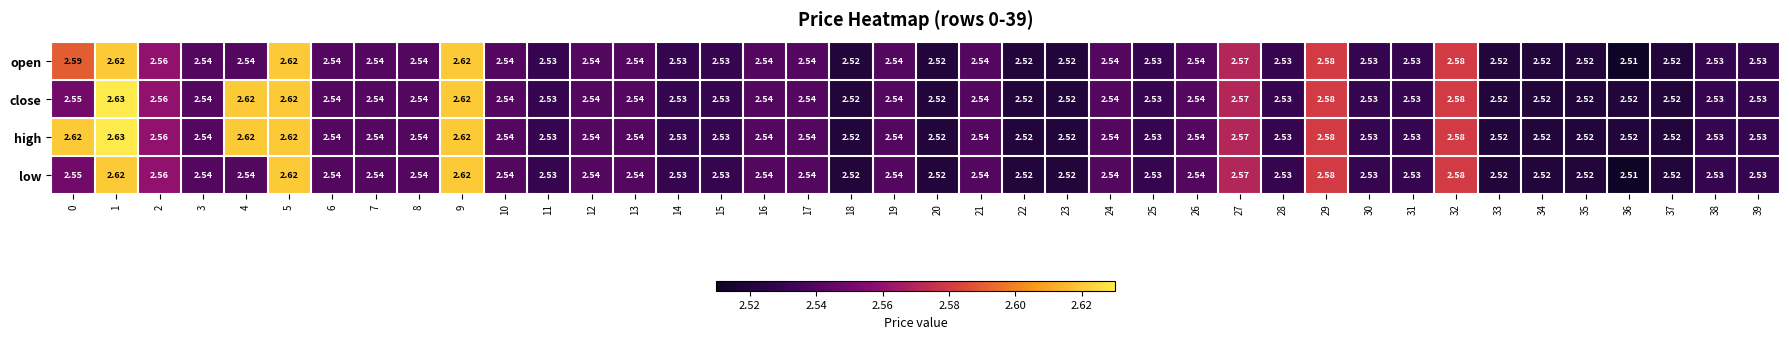

Which category has the highest value across all series?

1